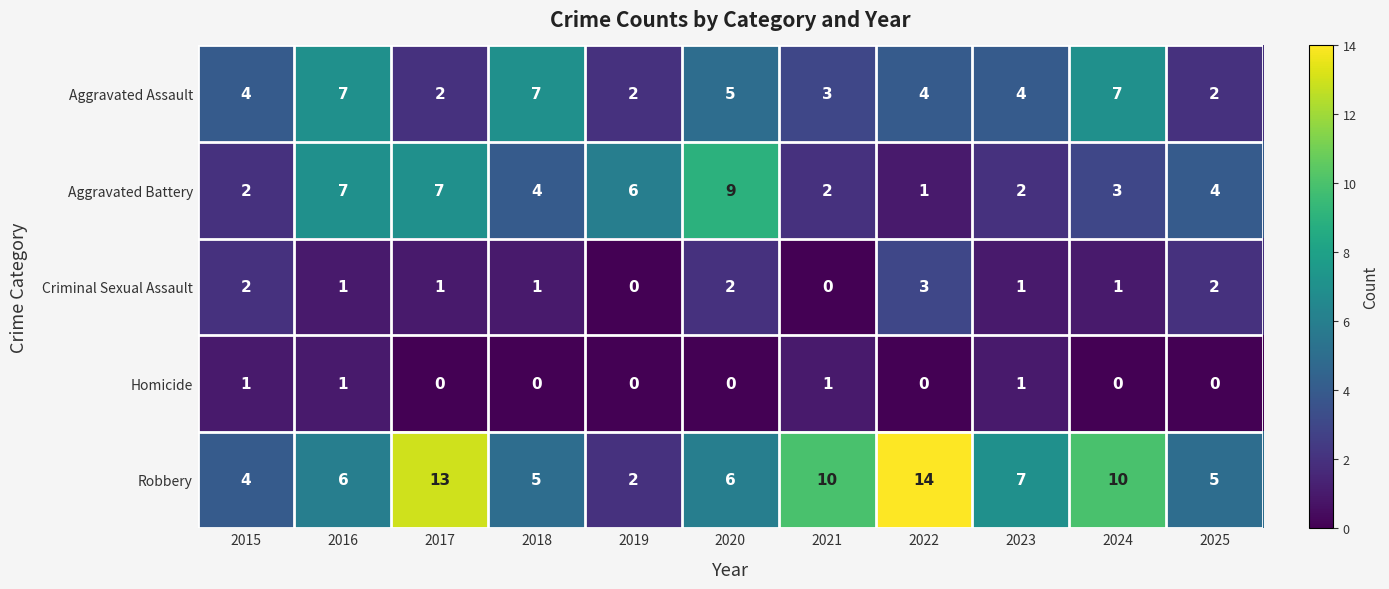

What is the maximum value shown in the chart?

14